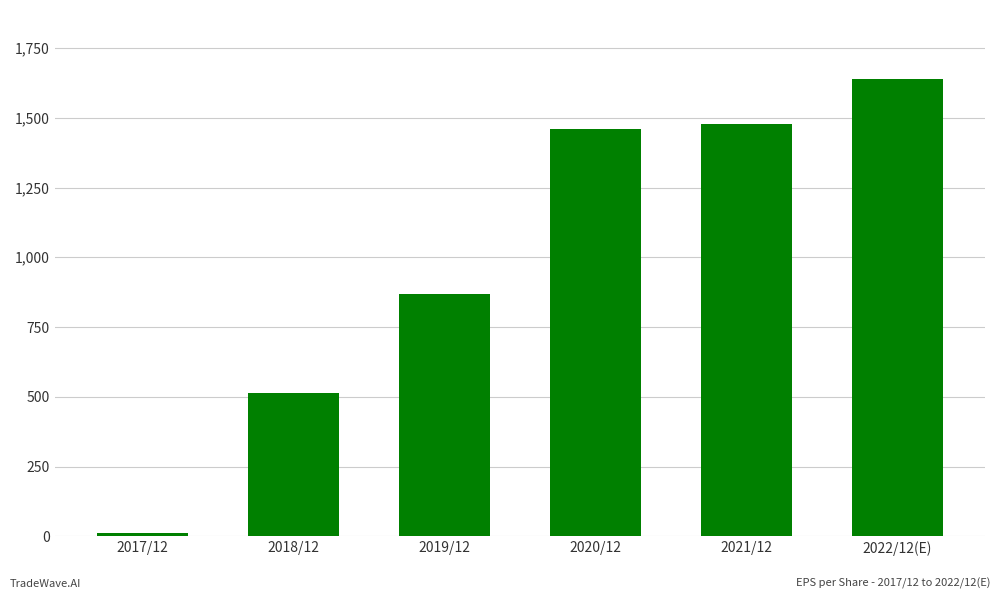

What is the maximum value shown in the chart?

1640